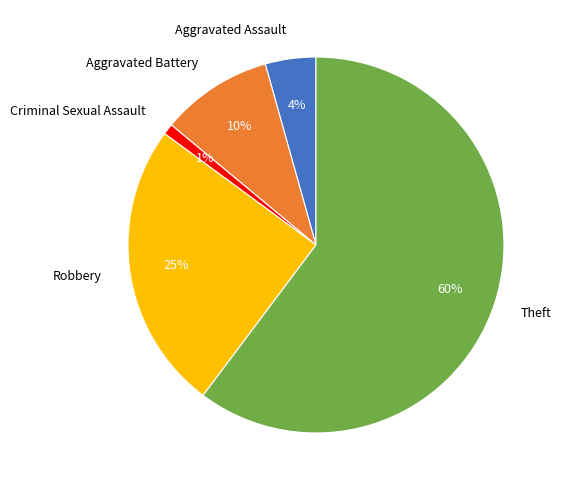

How many slices are in this pie chart?

5